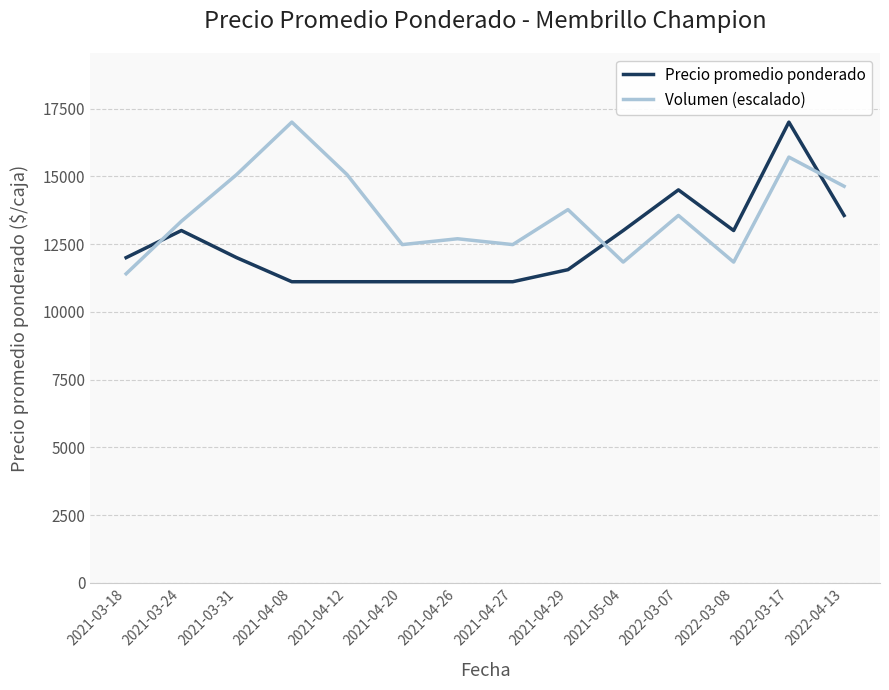

Rank the series by their average value, from lowest to highest.

Precio promedio ponderado, Volumen (escalado)